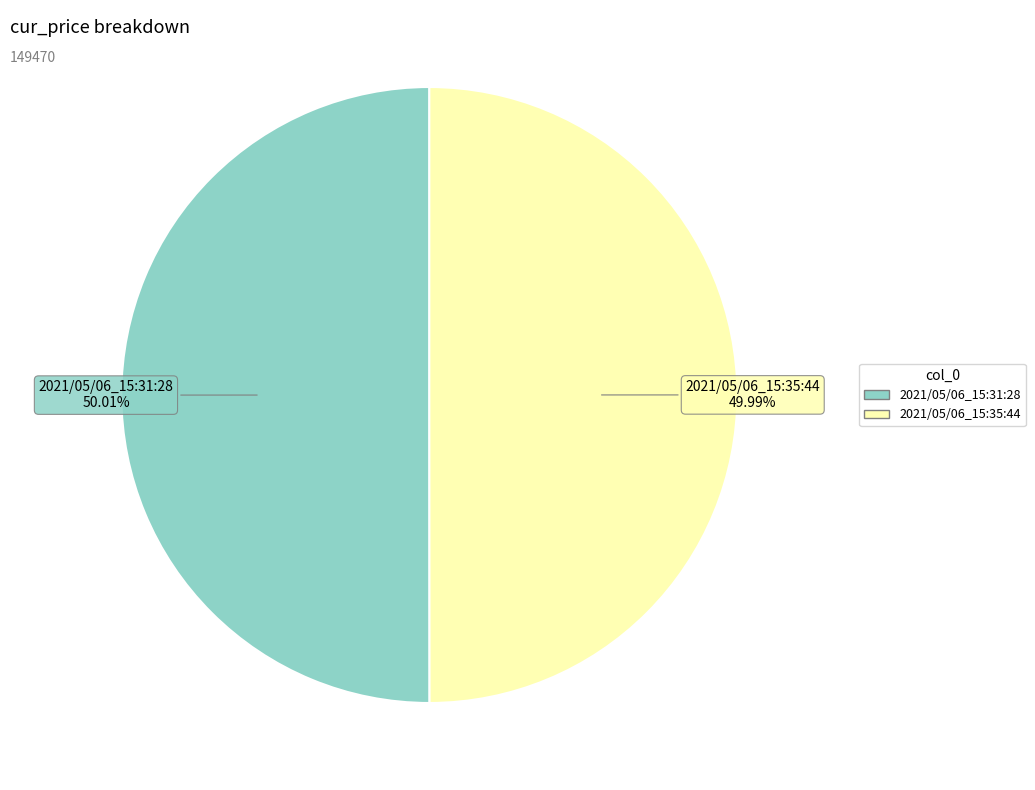

How many segments does this pie chart have?

2